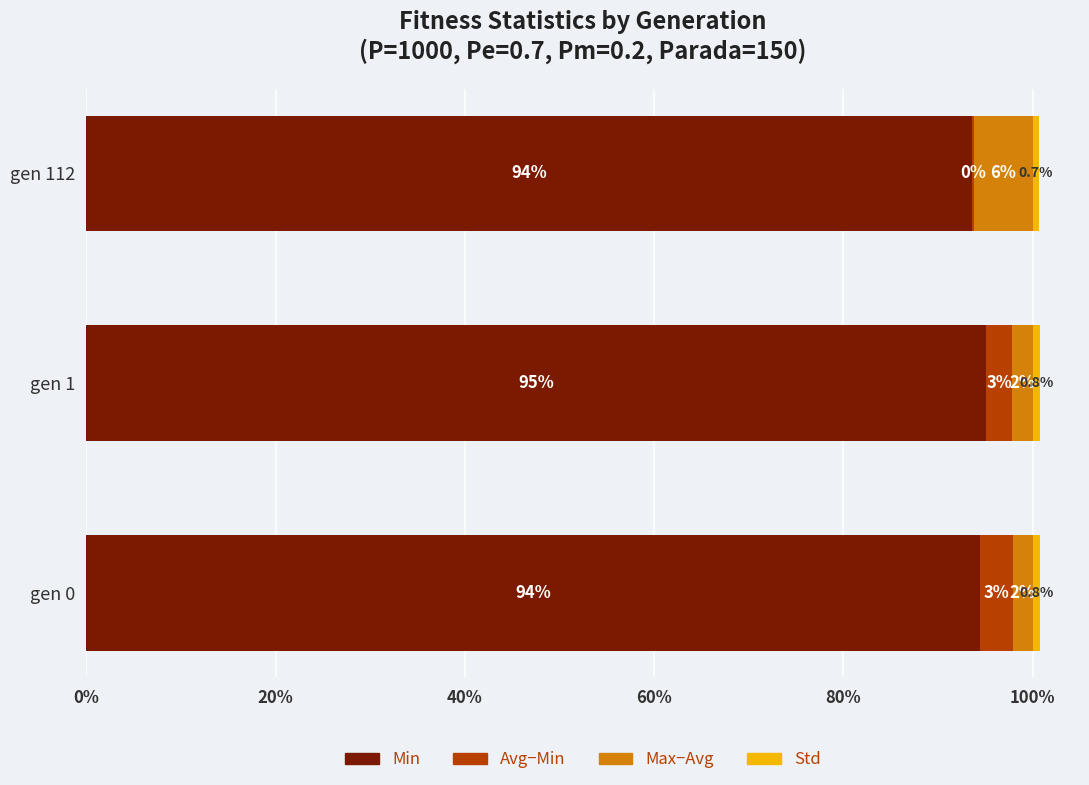

What is the maximum value for Min?

95.1